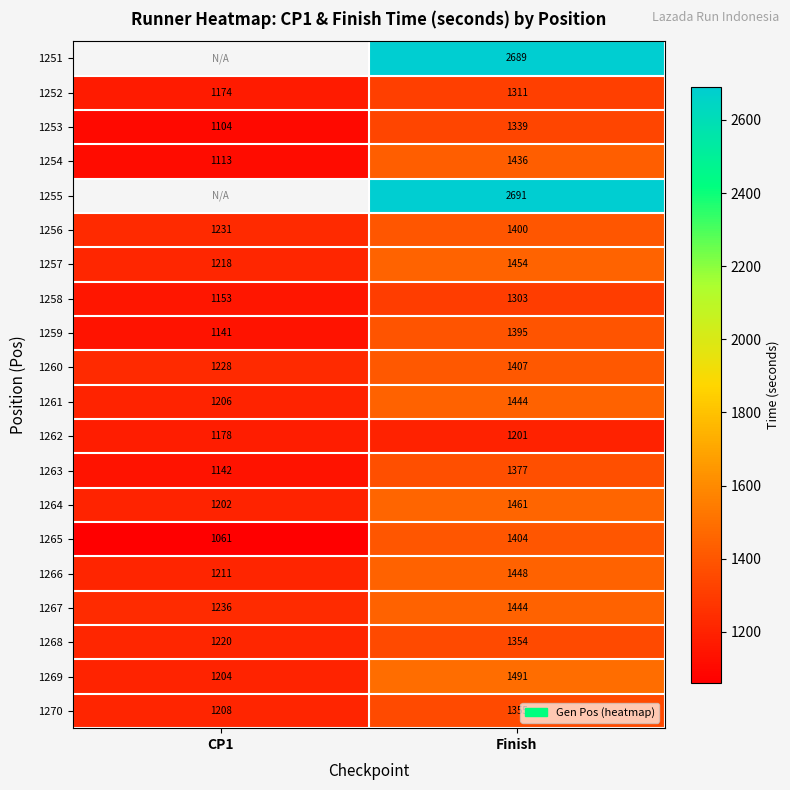

What is the average value of the 1257 series?

1336